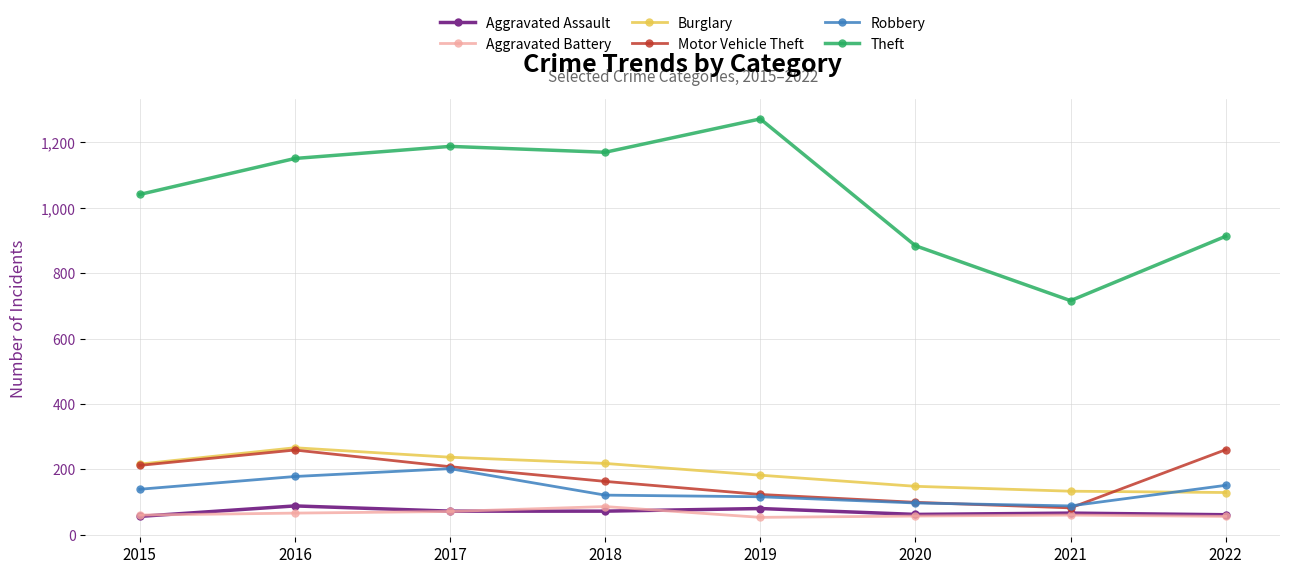

What is the value of the Motor Vehicle Theft point at the 6th from the left?

99